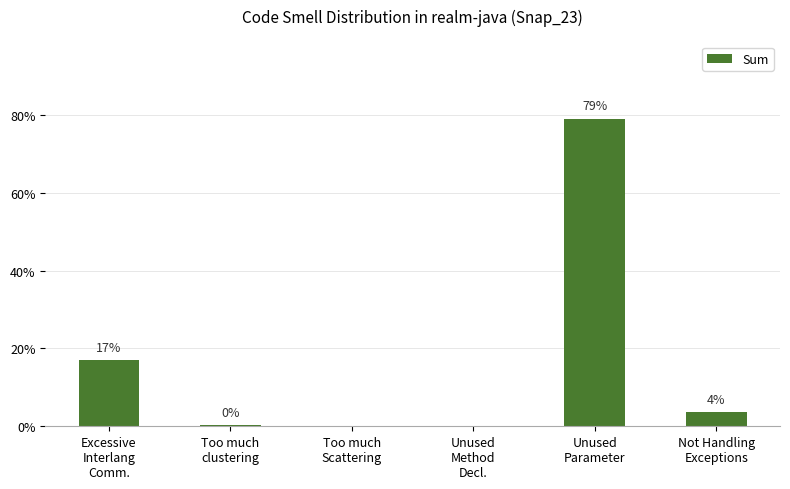

What is the greatest value displayed?

79.1